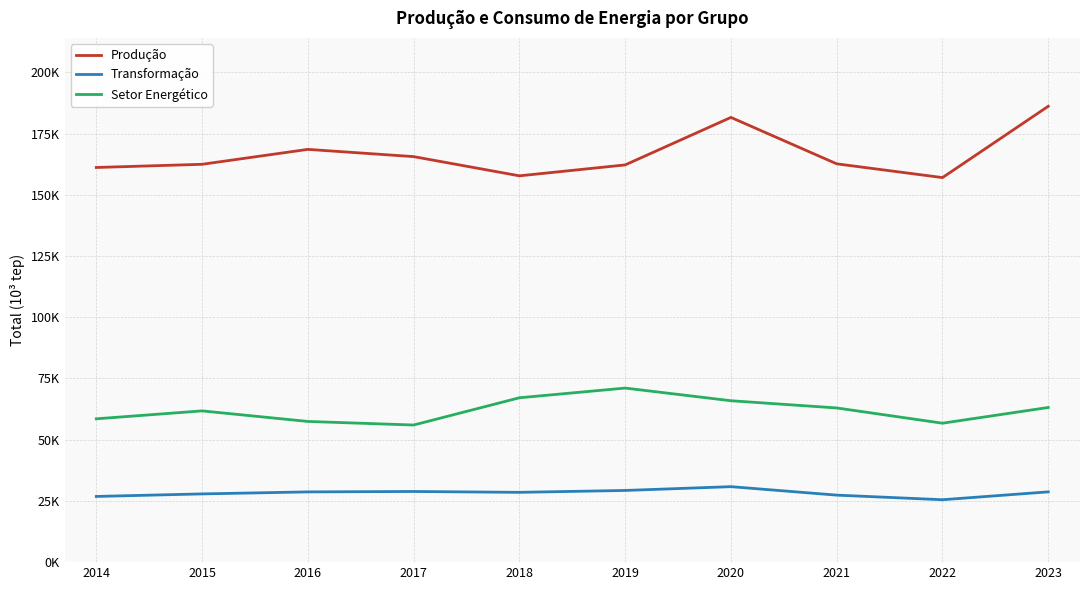

What are all the series names shown in the legend?

Produção, Transformação, Setor Energético